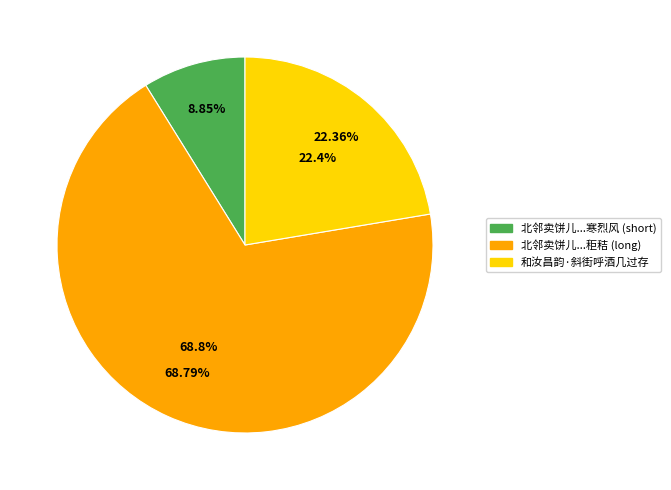

Is 北邻卖饼儿每五鼓未旦即绕街呼卖虽大寒烈风不废而时略不少差也因为作诗且有所警示秬秸 the majority of the pie?

Yes